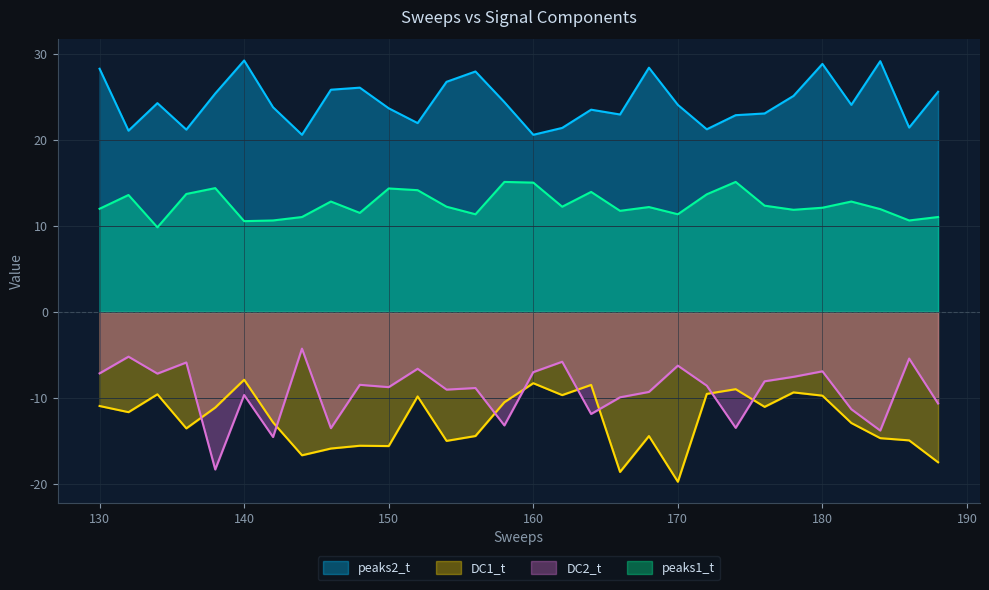

Rank the series at 130 from lowest to highest value.

DC1_t, DC2_t, peaks1_t, peaks2_t